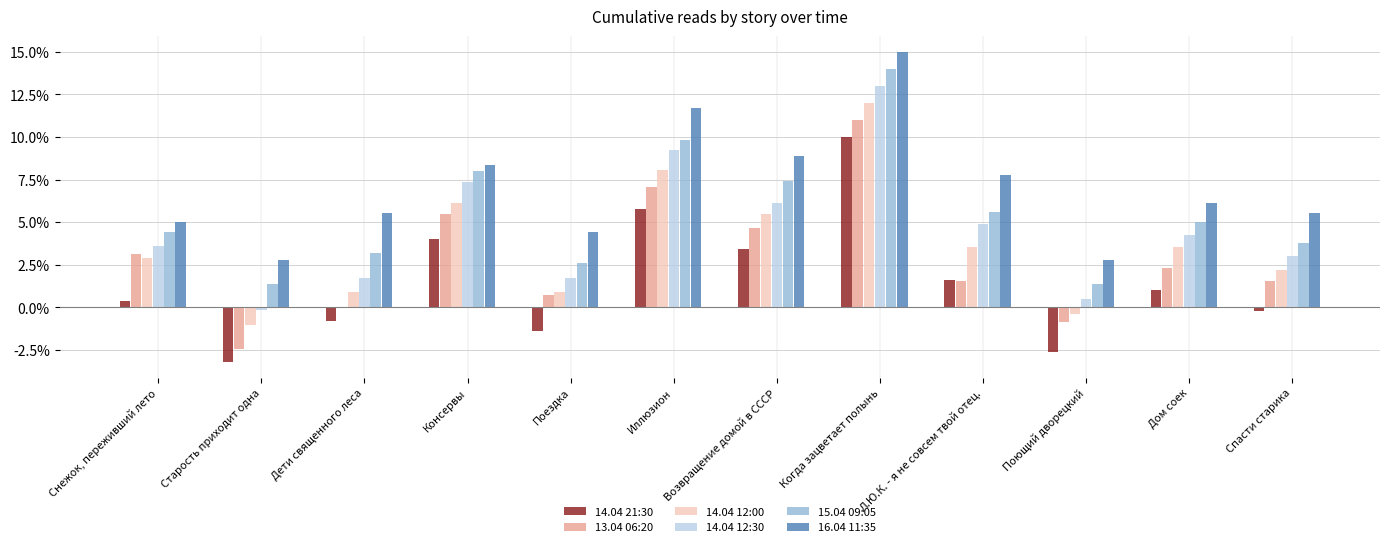

Which has a higher value, Дом соек or Поющий дворецкий?

Дом соек